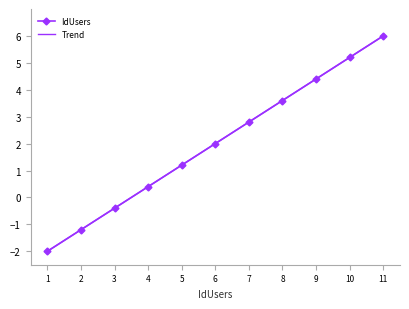

How many negative values are there?

3